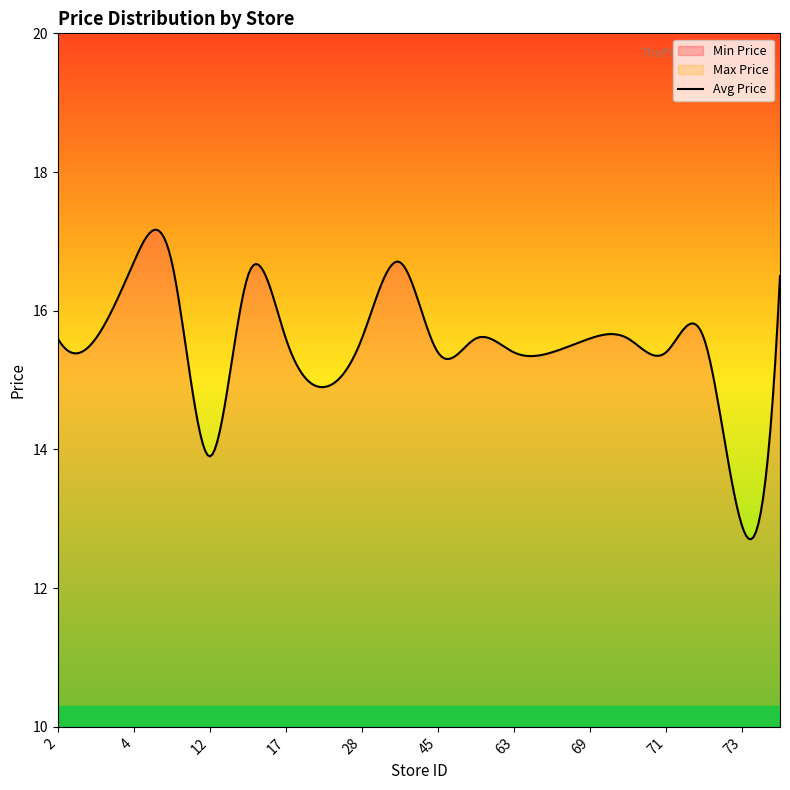

Reading left to right, extract all data points from this chart.

Min Price: 12.9	12.9	13.1	13.9	13.9	14.9	15.4	15.4	15.4	15.4	15.4	15.4	15.4	15.4	15.4	15.6	15.6	15.6	15.6	15.6
Max Price: 15.6	15.6	16.7	16.7	13.9	16.5	15.6	14.9	15.6	16.7	15.4	15.6	15.4	15.4	15.6	15.6	15.4	15.6	12.9	16.5
Avg Price: 15.6	15.6	16.7	16.7	13.9	16.5	15.6	14.9	15.6	16.7	15.4	15.6	15.4	15.4	15.6	15.6	15.4	15.6	12.9	16.5